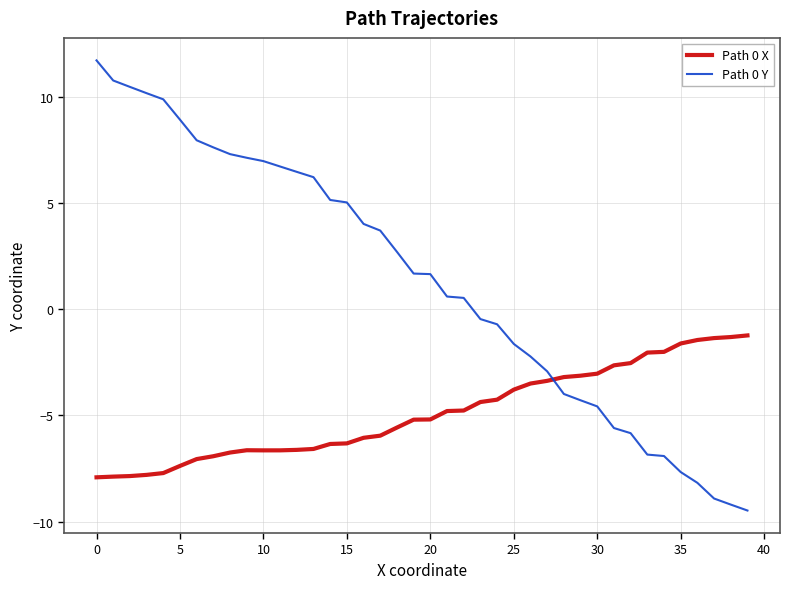

Which series has the largest range (max minus min)?

Path 0 Y